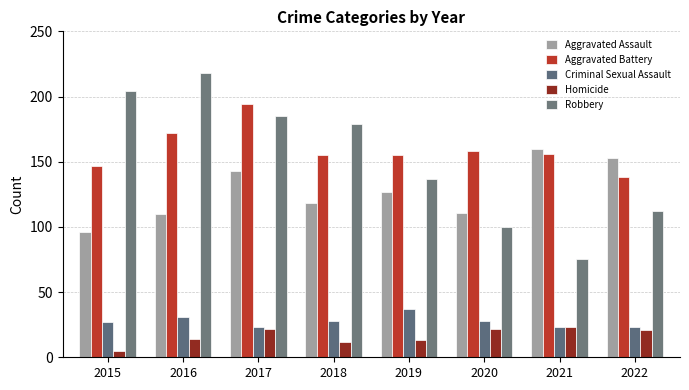

Reading left to right, list all the values displayed in this chart.

Aggravated Assault: 96	110	143	118	127	111	160	153
Aggravated Battery: 147	172	194	155	155	158	156	138
Criminal Sexual Assault: 27	31	23	28	37	28	23	23
Homicide: 5	14	22	12	13	22	23	21
Robbery: 204	218	185	179	137	100	75	112